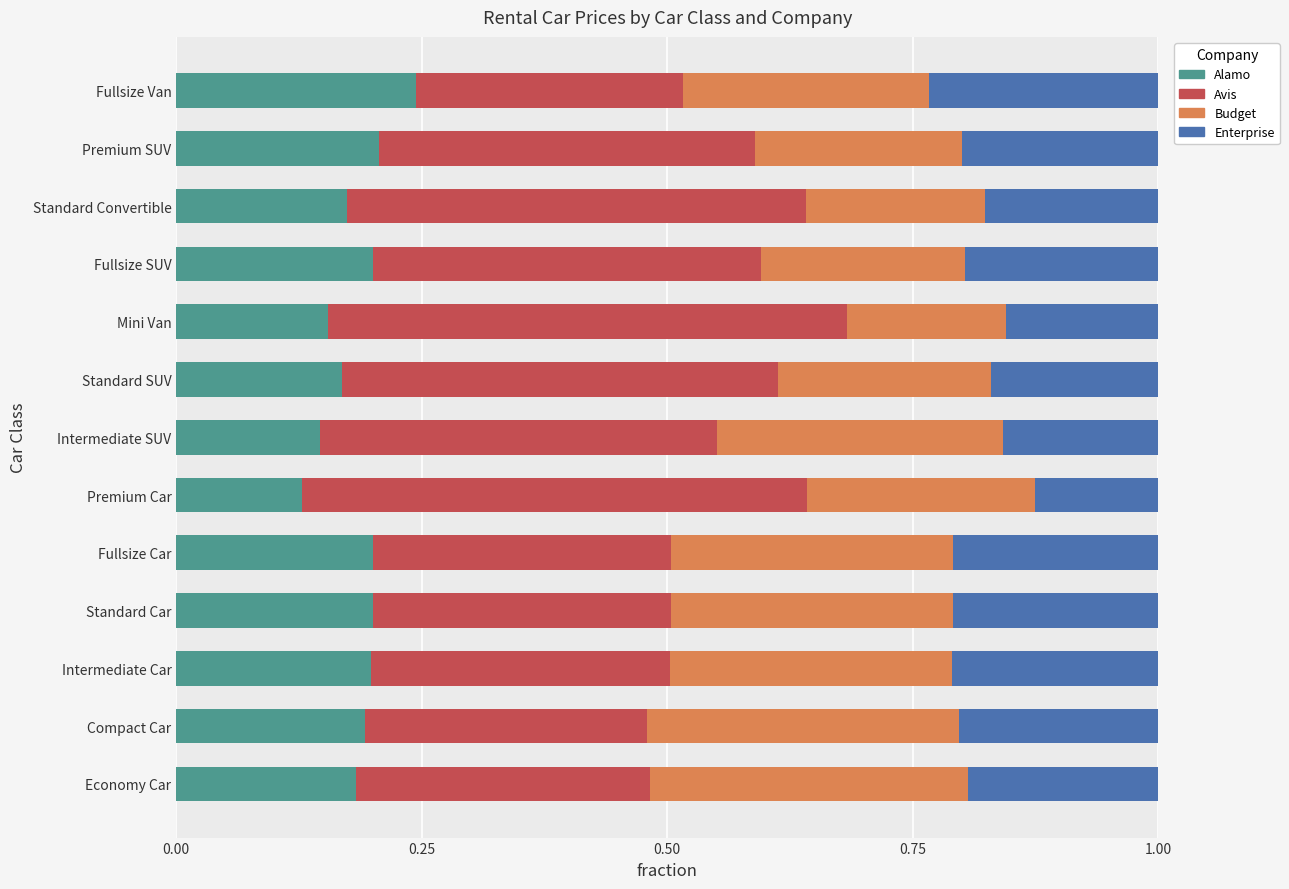

What is the total value across all series at Fullsize SUV?

1.0